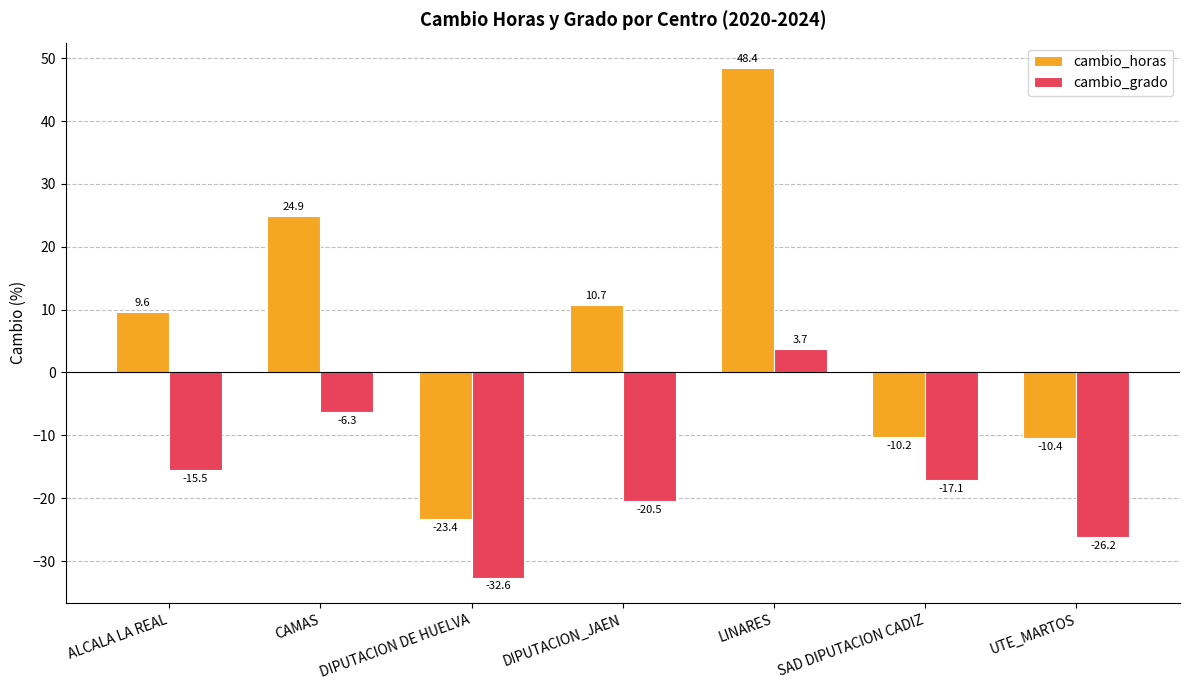

Which series has the largest total across all categories?

cambio_horas